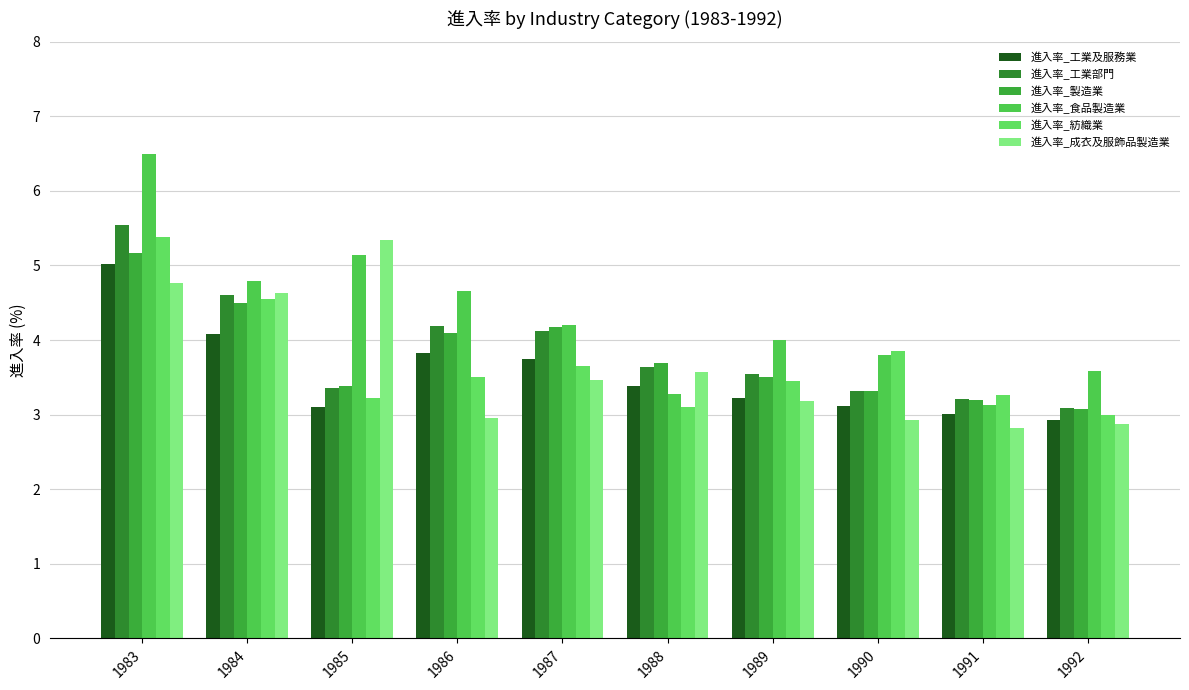

The value of 進入率_成衣及服飾品製造業 at 1984 is 7.4. True or false?

False